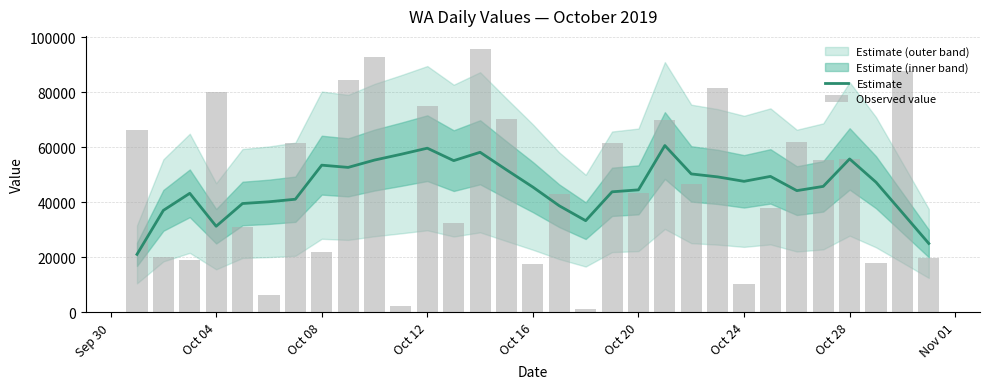

What is the difference between the second highest and minimum values in the Observed value series?

91641.0